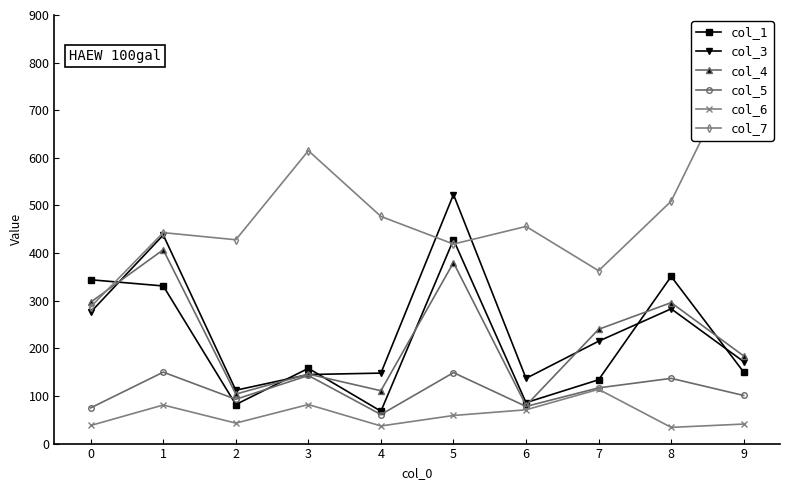

True or false: col_5 has a value of 143 at 3.

True